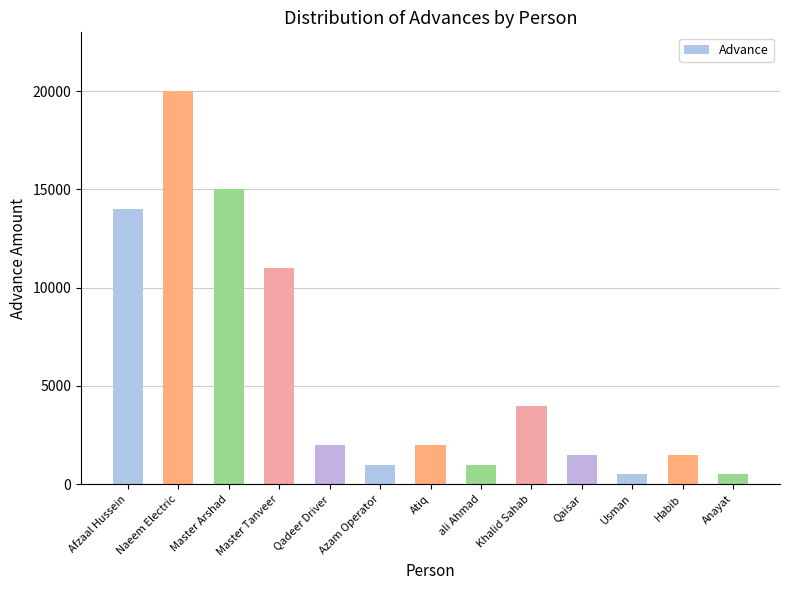

What is the minimum value shown in the chart?

500